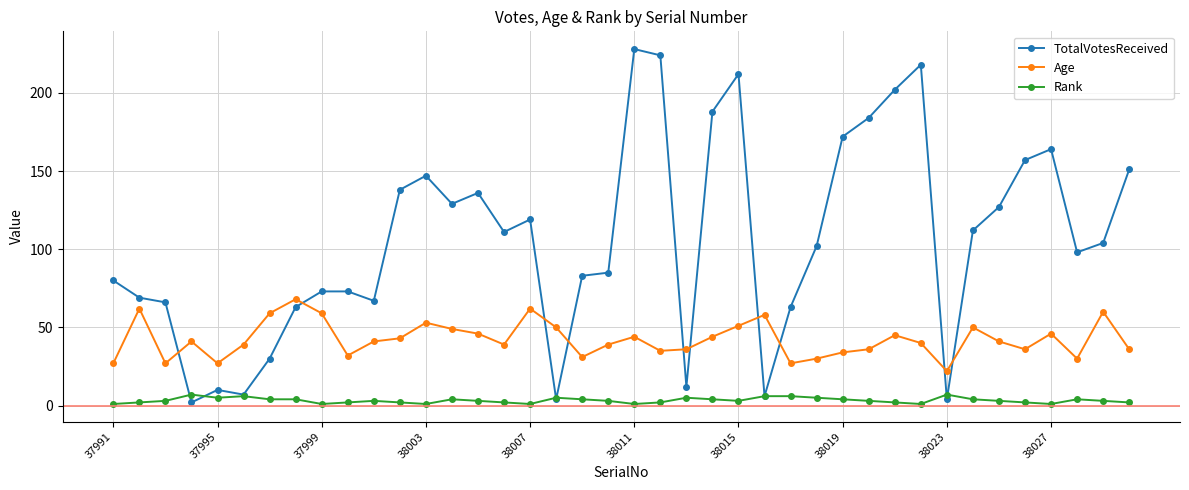

List the series in order of their peak value, highest first.

TotalVotesReceived, Age, Rank